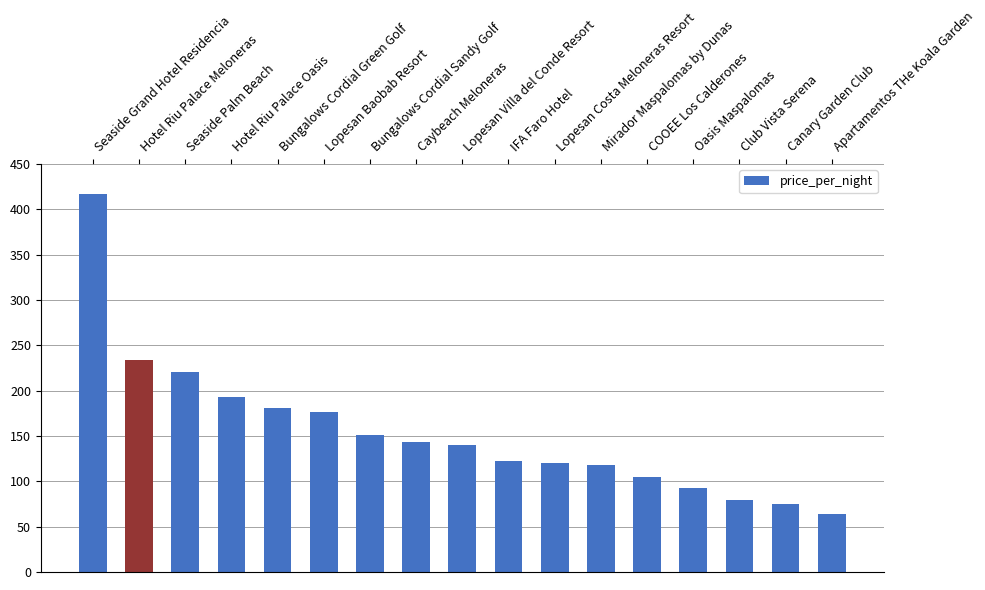

How many data points does each series have?

17